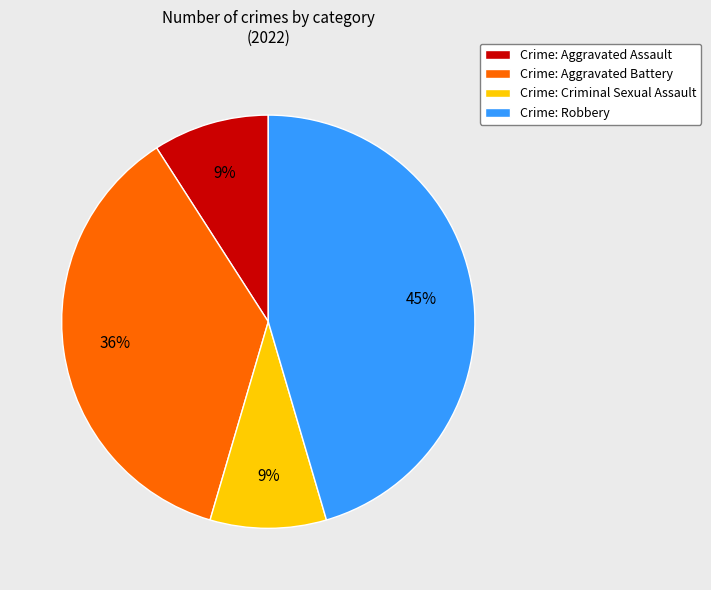

To the nearest percent, what is the average slice percentage?

25%